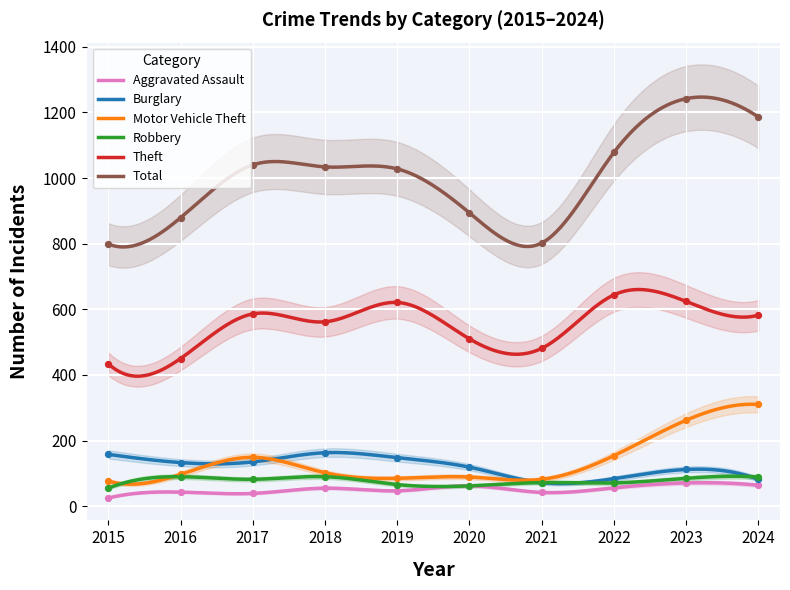

What is the total value across all series at 2020?

1736